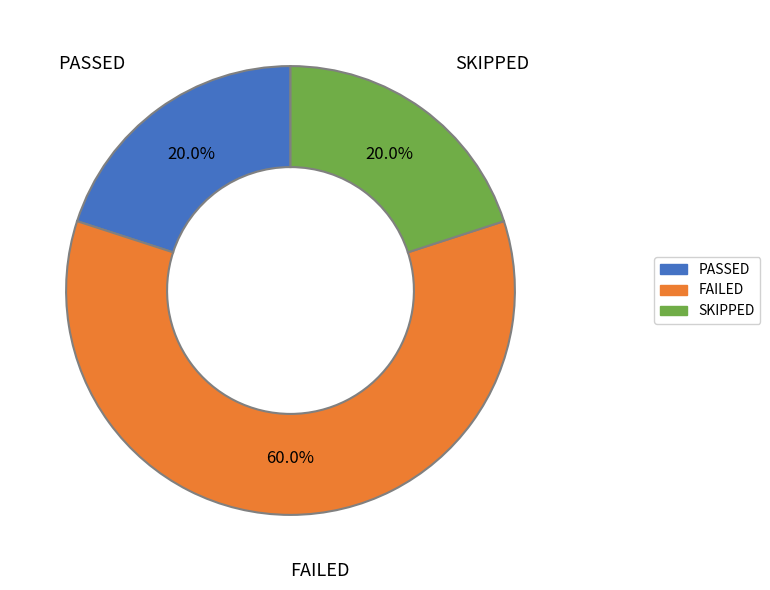

To the nearest percent, what is the average slice percentage?

33%